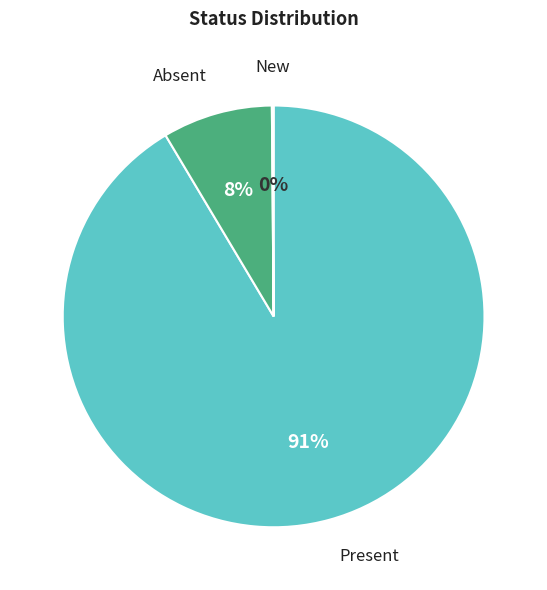

Which slice is the largest?

Present